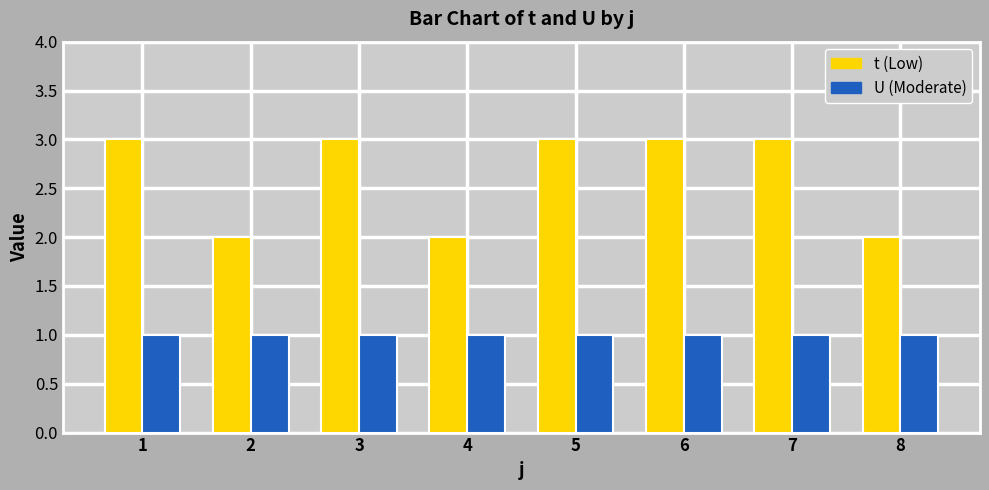

What is the greatest value displayed?

3